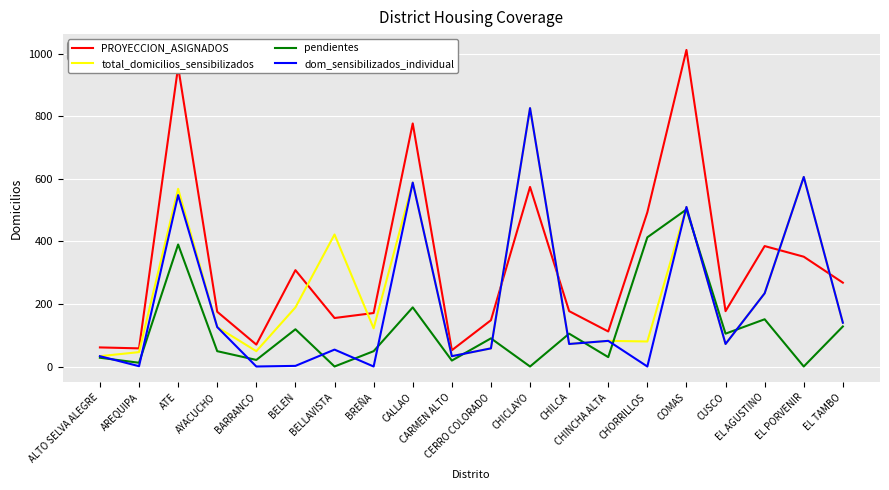

What is the greatest value displayed?

1012